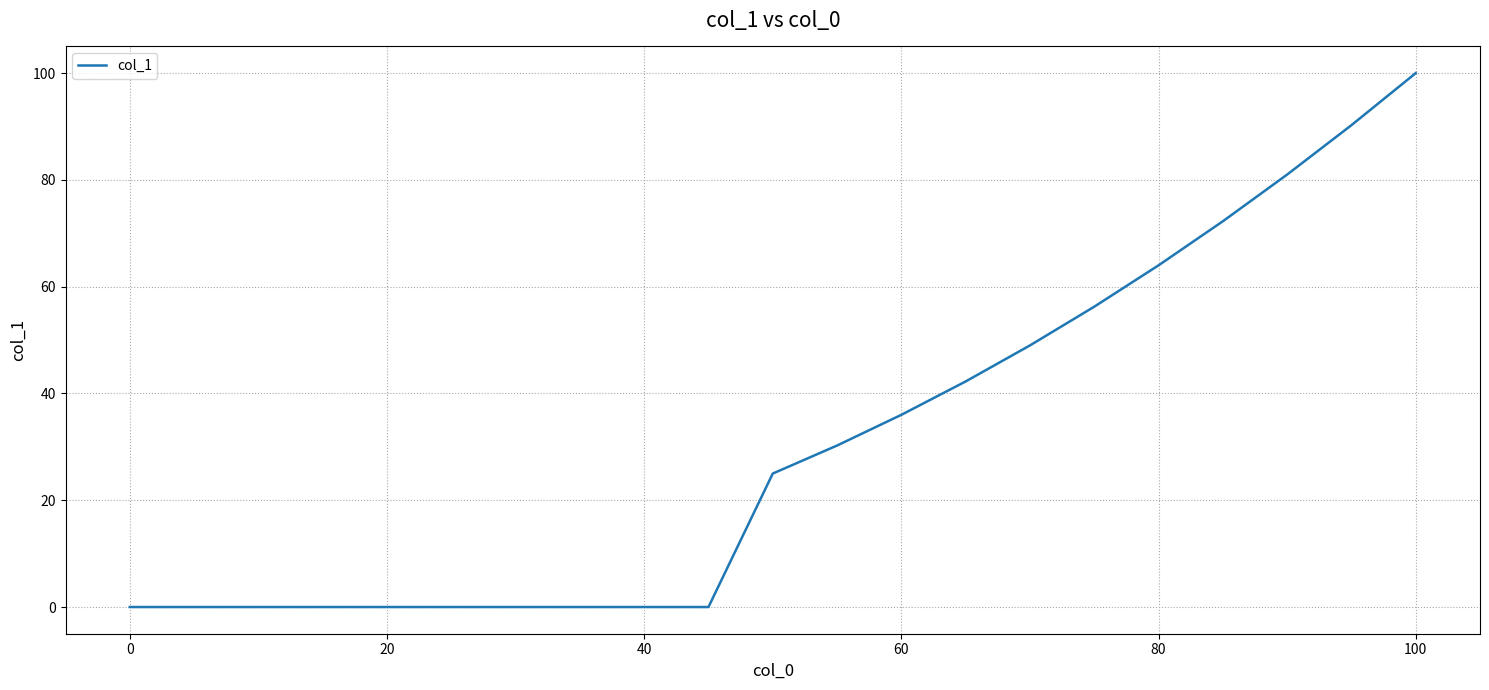

What is the maximum value shown in the chart?

100.0